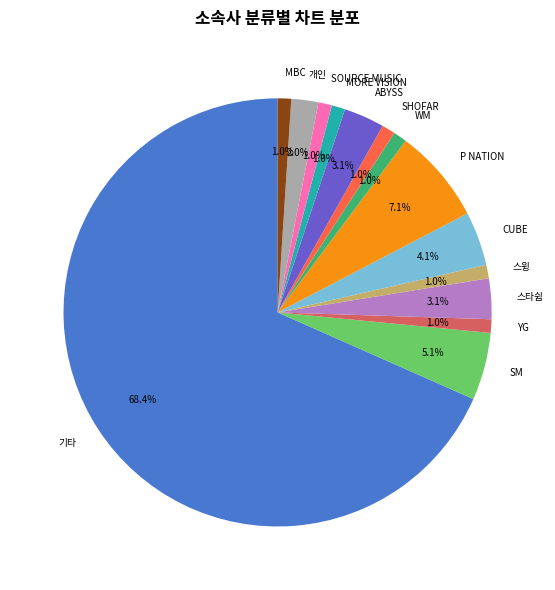

To the nearest percent, what portion does ABYSS represent?

3%